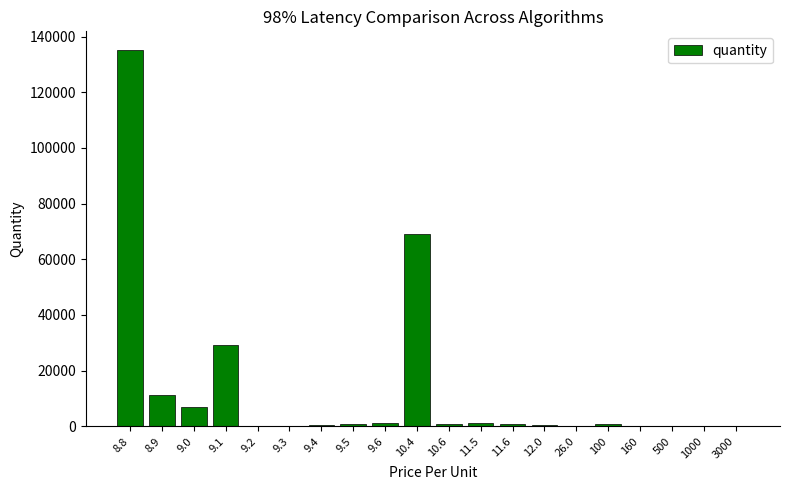

What is the maximum value shown in the chart?

135112